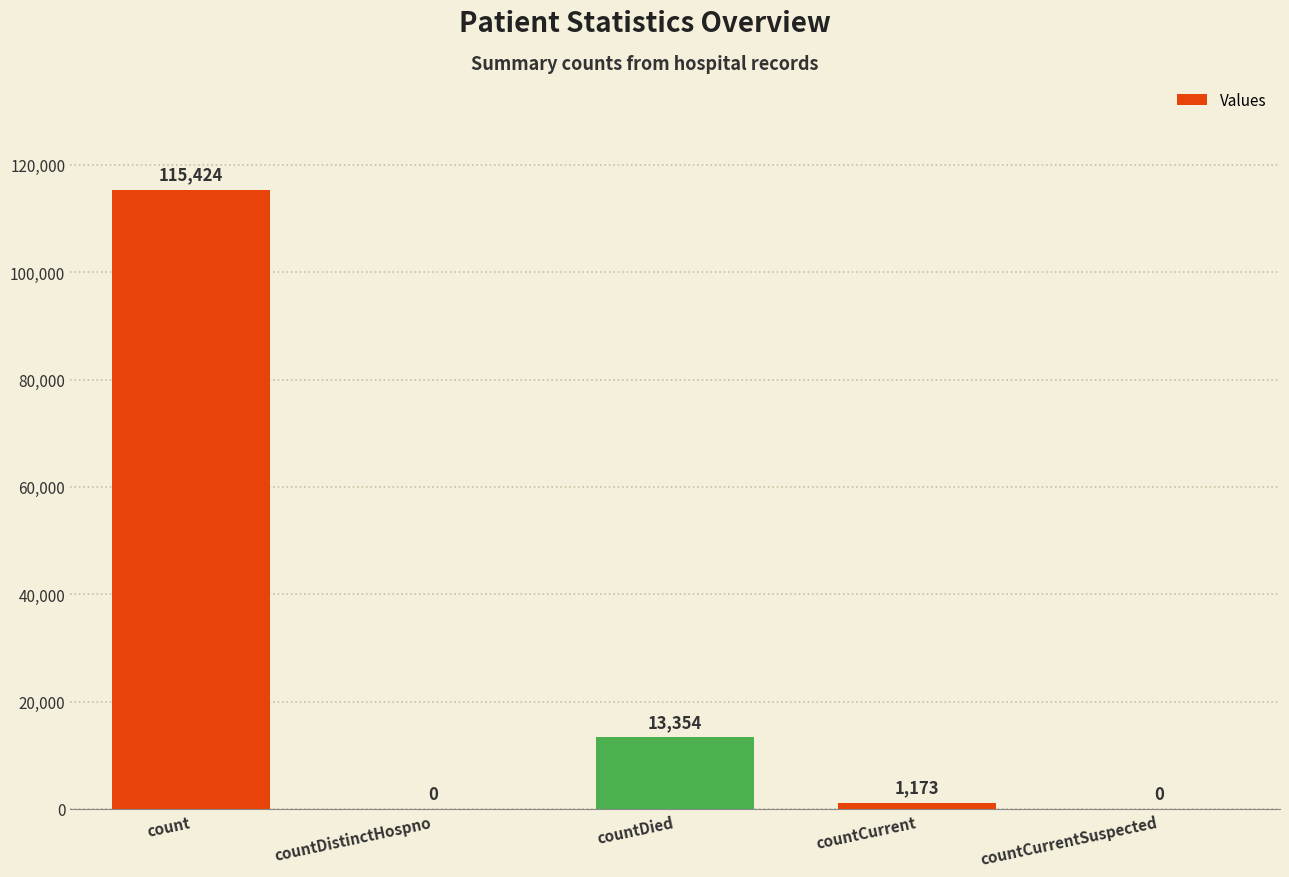

What is the change in value from countCurrent to countCurrentSuspected?

-1173